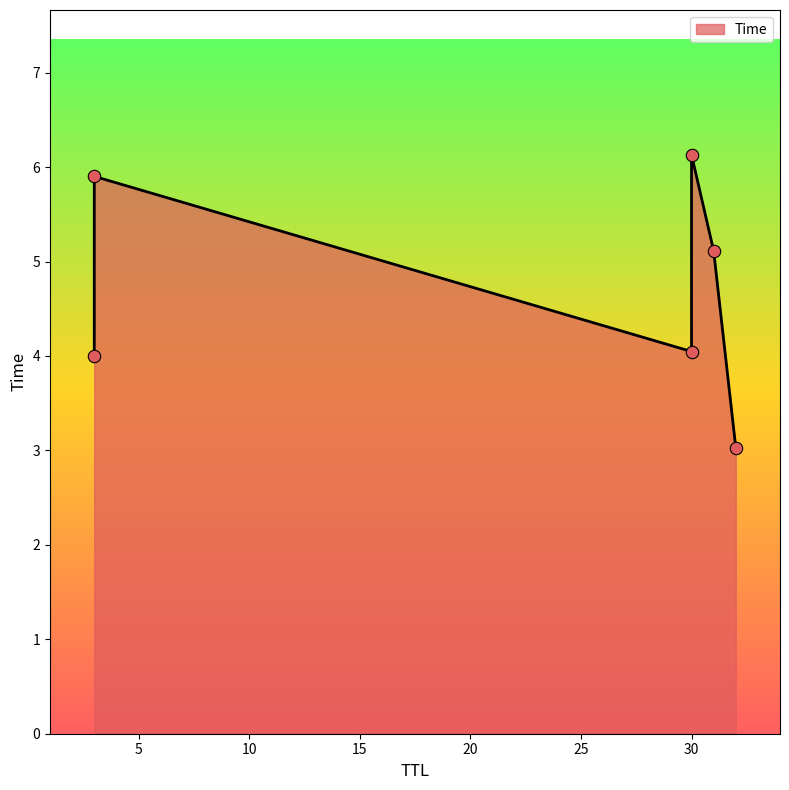

What is the ratio of the value at 3 to the value at 32?

1.3